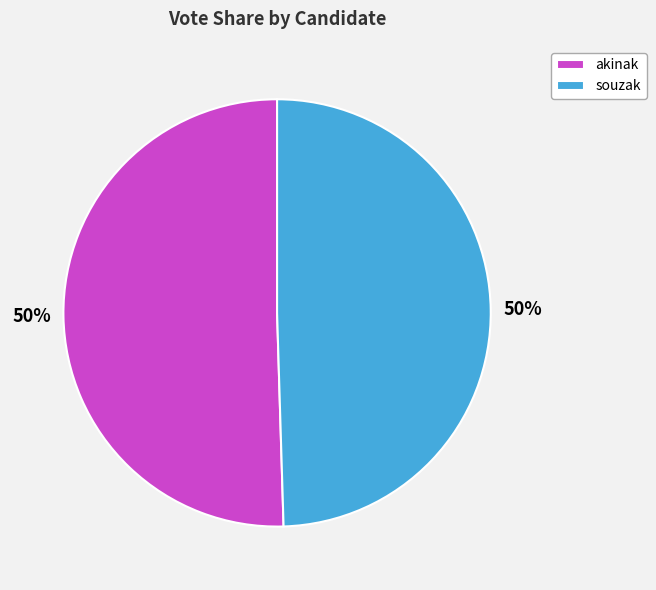

Count the number of slices in the pie.

2